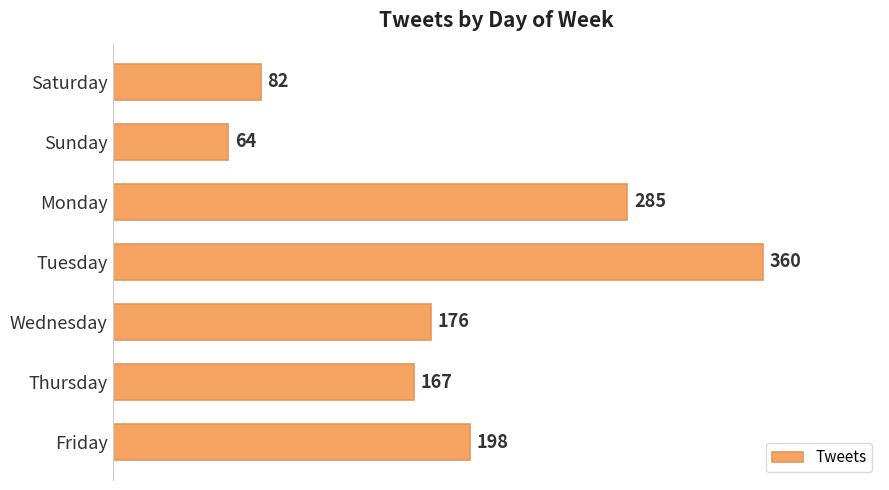

How many data points are less than 176?

3